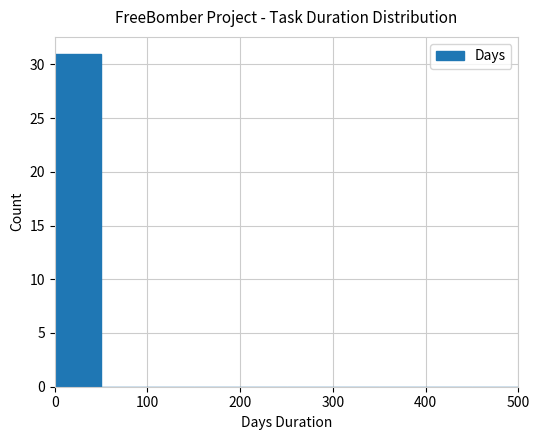

What is the sum of all values?

31